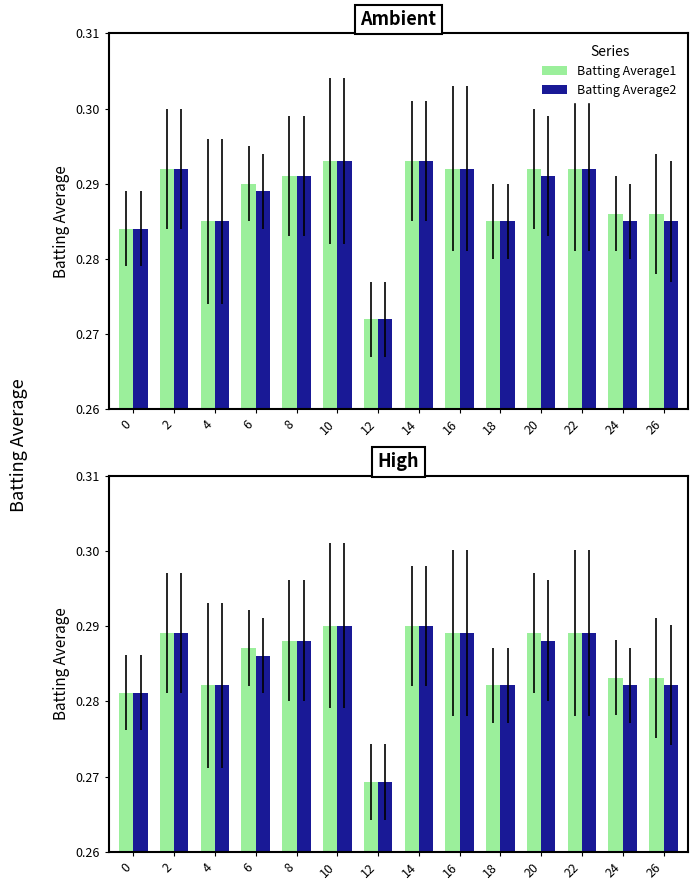

Which category has the lowest value in the Batting Average1 series?

12